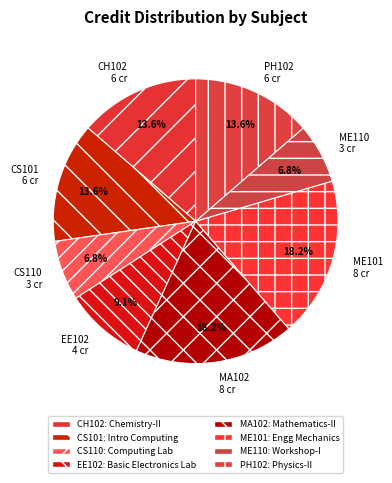

Is there any slice that represents more than half of the pie?

No